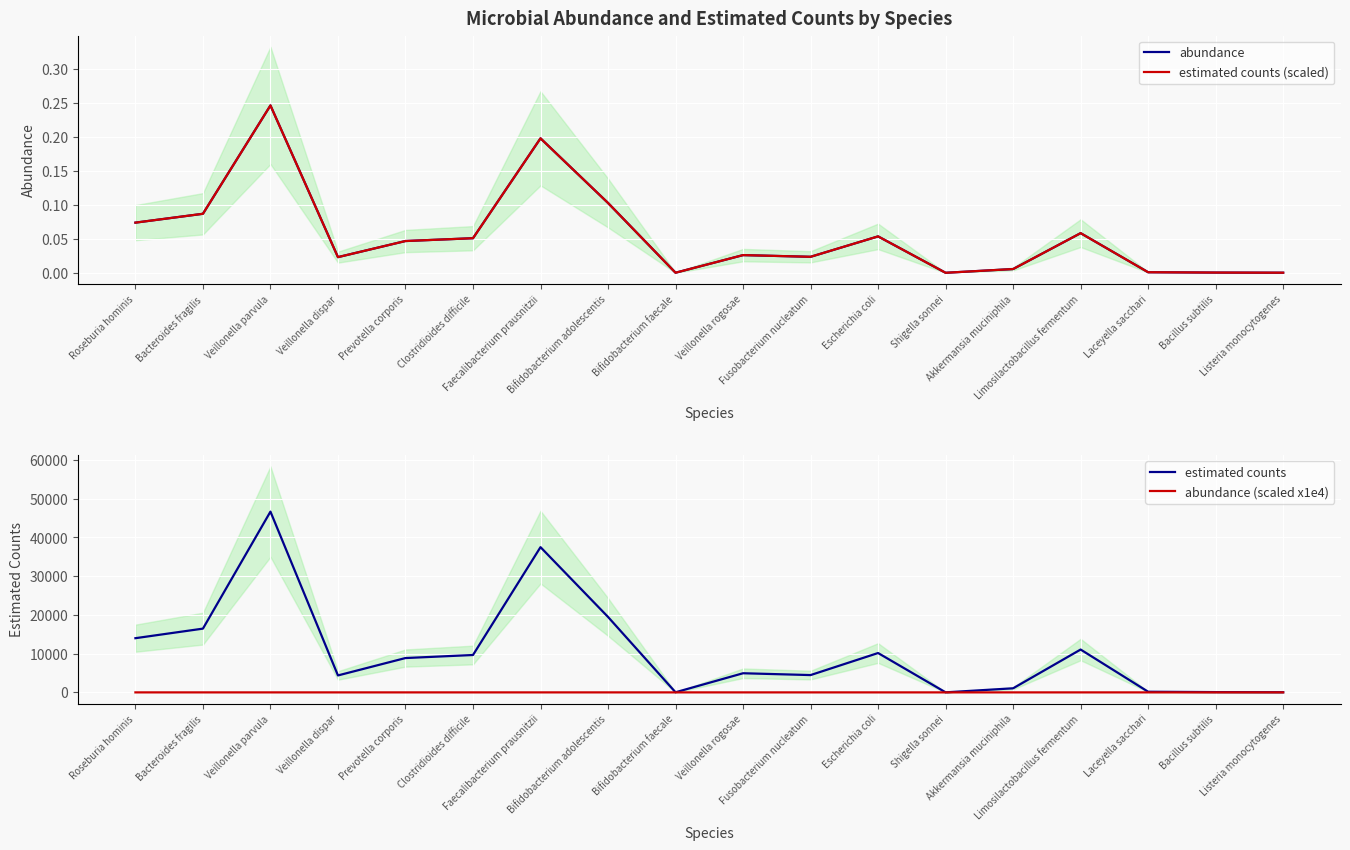

Between Listeria monocytogenes and Roseburia hominis, which is larger?

Roseburia hominis